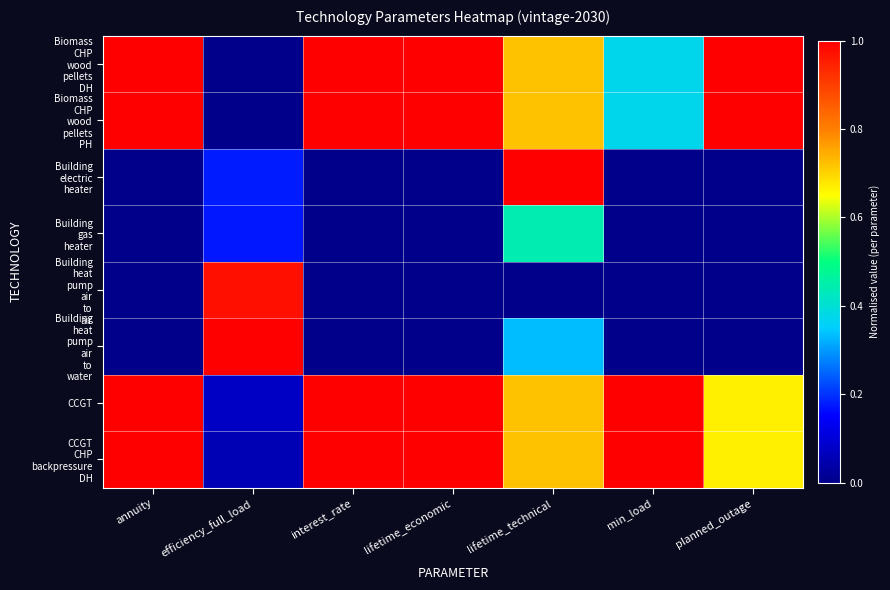

At which category is the sum across all series the highest?

lifetime_technical